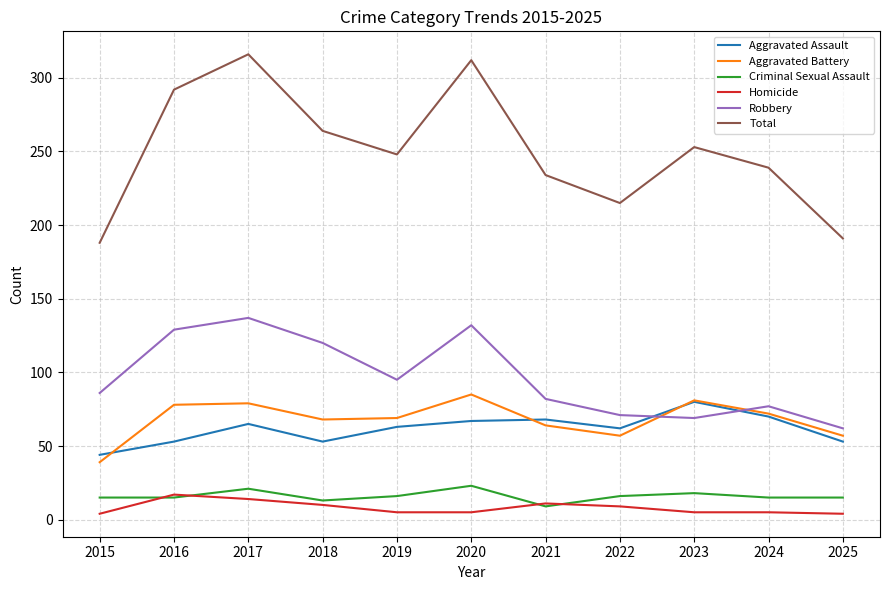

True or false: Total has a value of 264 at 2018.

True